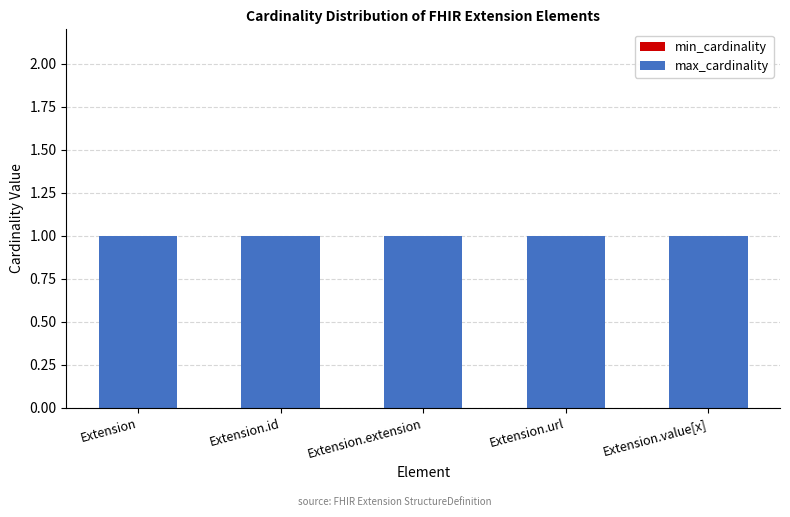

Count the number of data series in this chart.

2